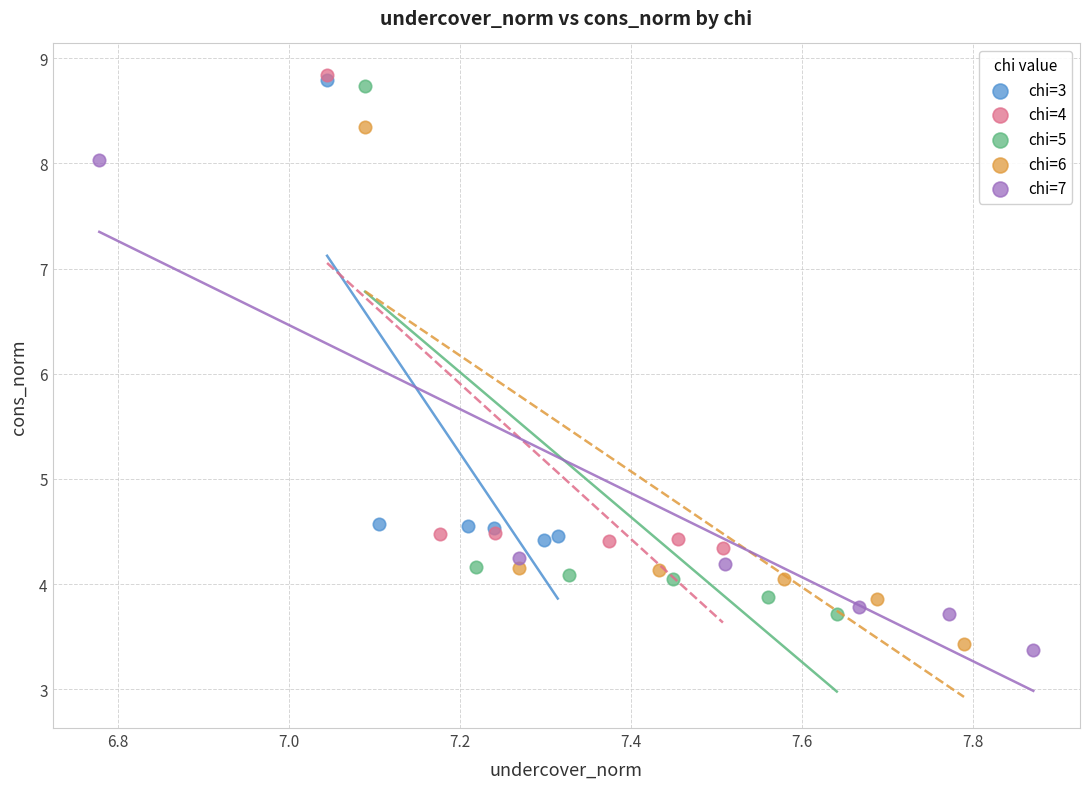

Which series has the widest spread of Y values?

chi=5